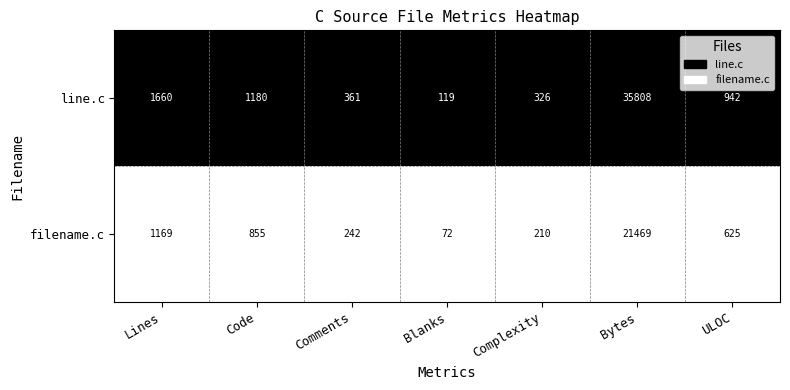

Between Lines and Blanks, which series saw the biggest shift?

line.c